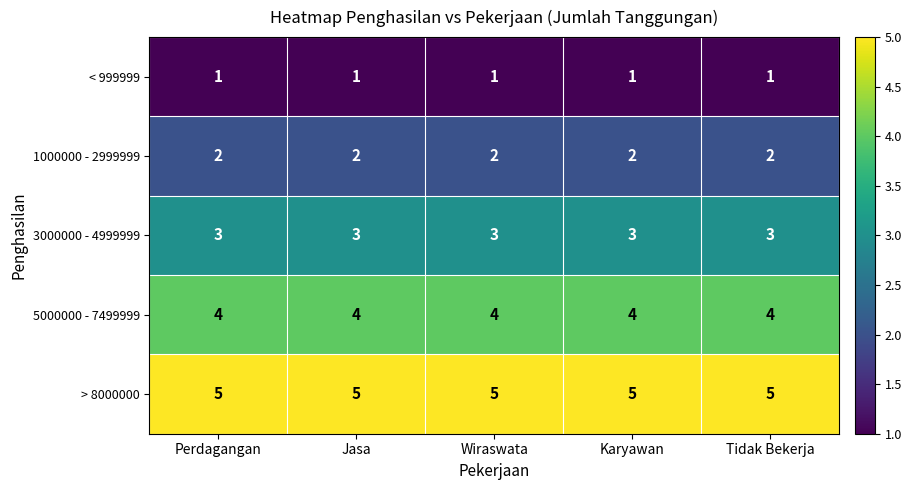

The value of 3000000 - 4999999 at Karyawan is 4. True or false?

False